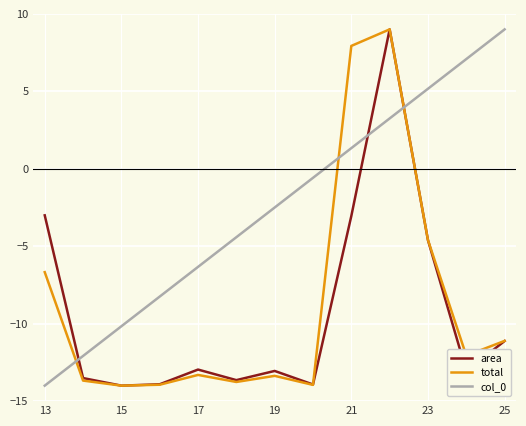

Which series ends up on top after the final intersection of total and col_0?

col_0